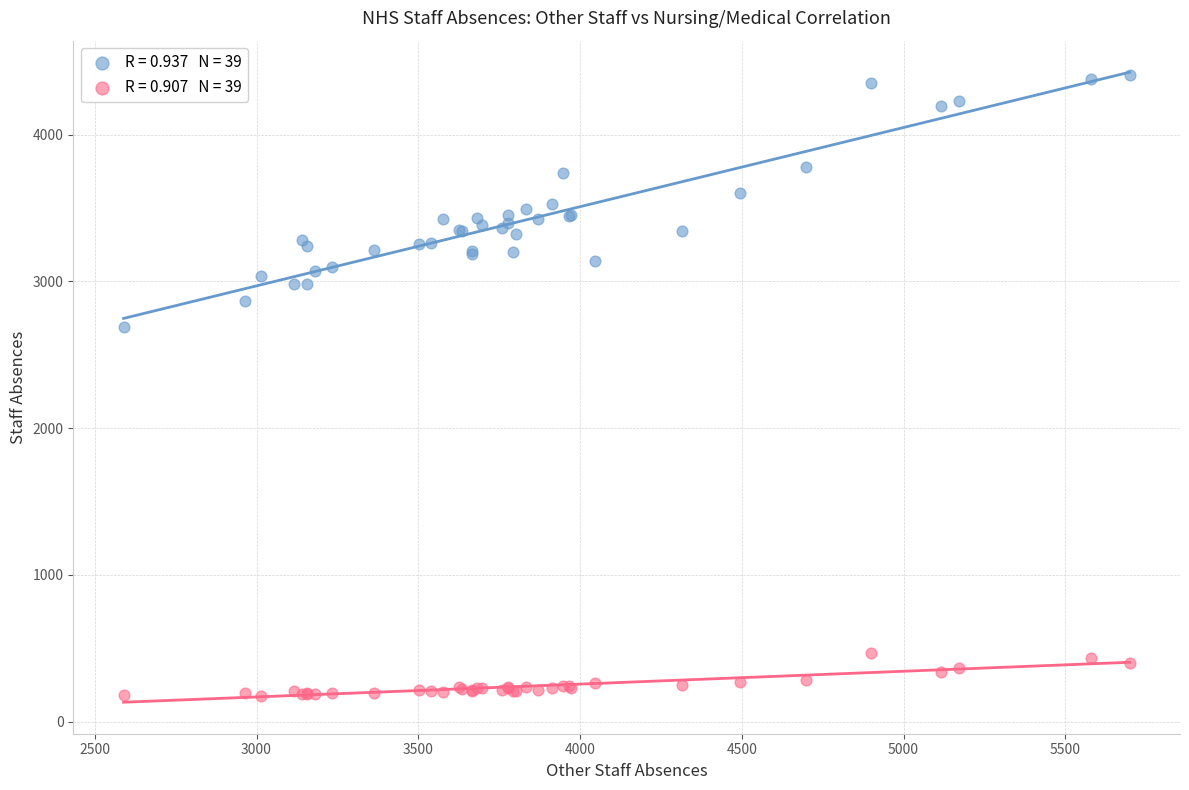

Across all series, what Y value is closest to 2289?

2690